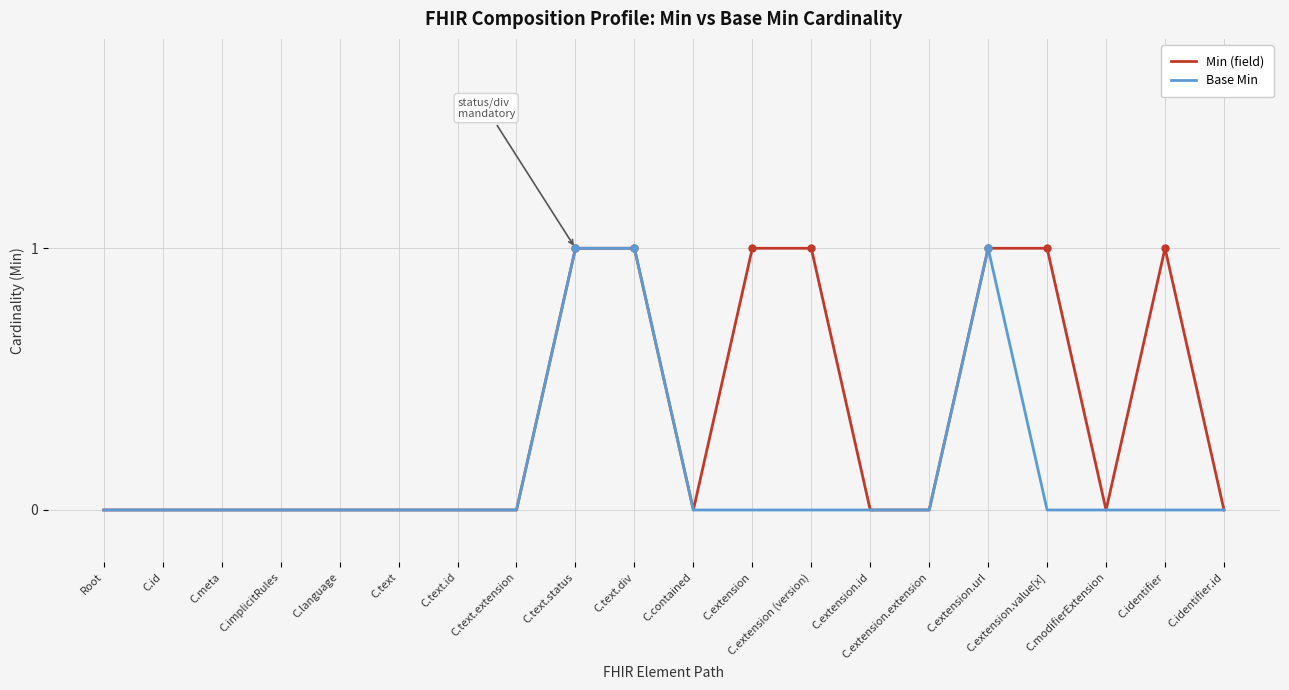

What position from the left is C.contained?

11